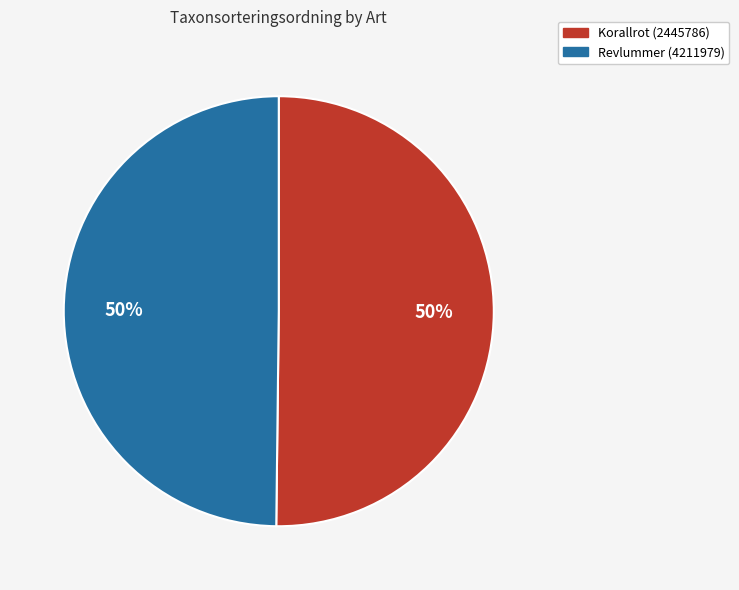

True or false: Revlummer (4211979) accounts for 64% of the total.

False